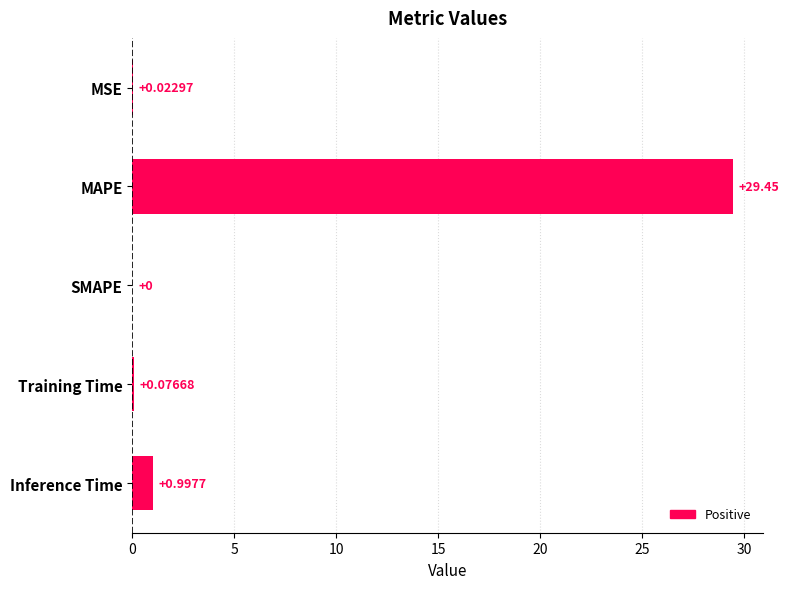

What is the sum of all values?

30.6